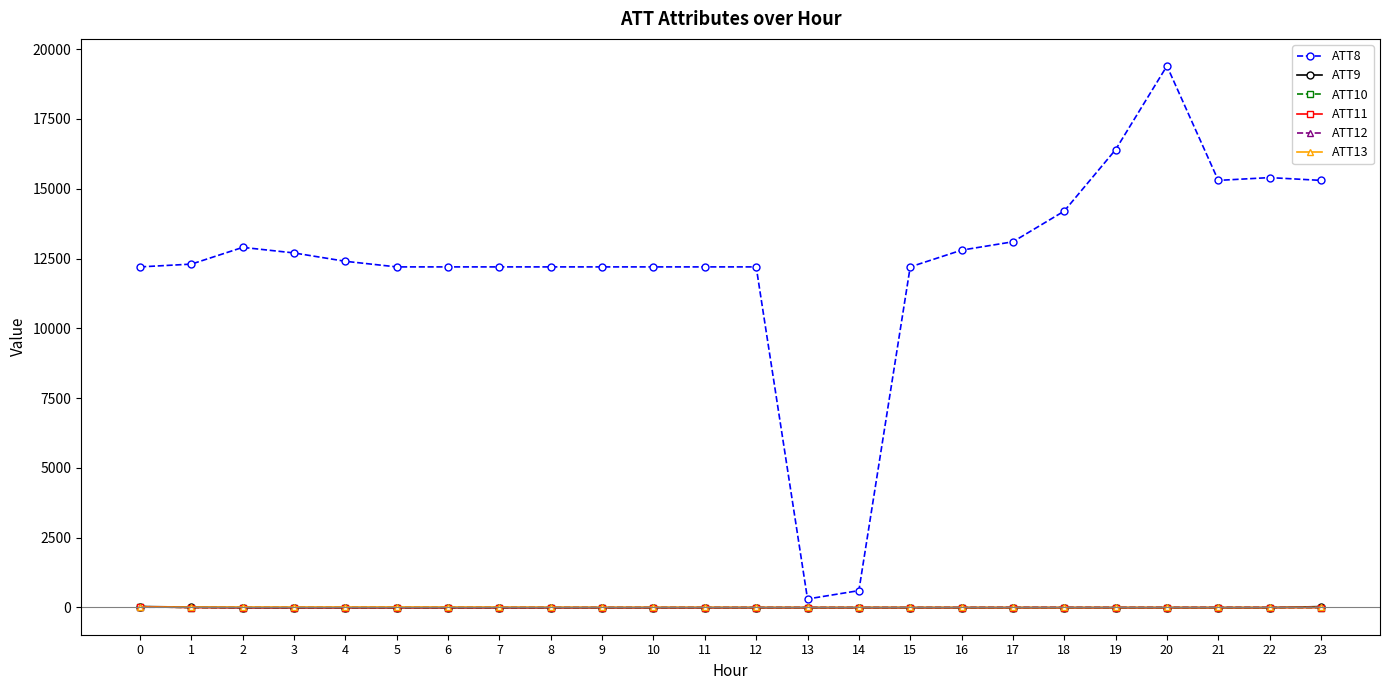

True or false: ATT12 and ATT8 intersect in this chart.

False